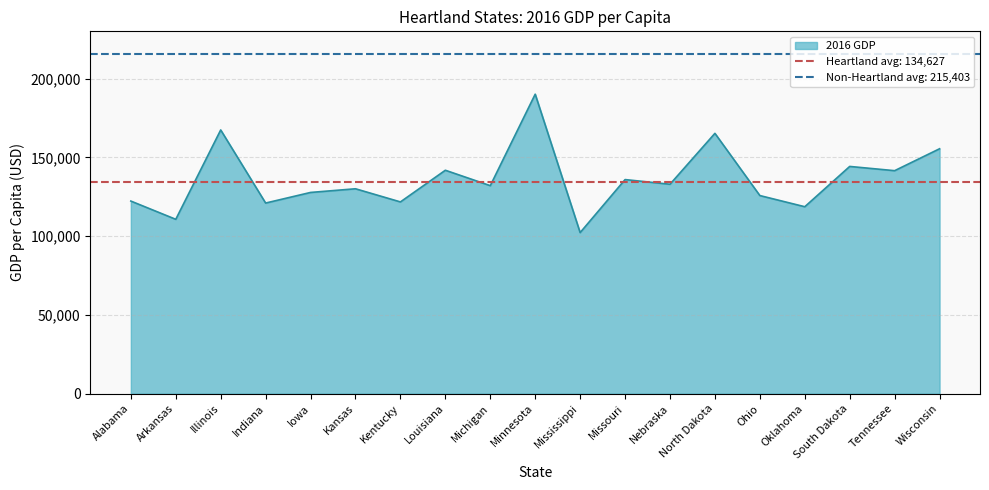

What is the change in value from Nebraska to Oklahoma?

-14270.5